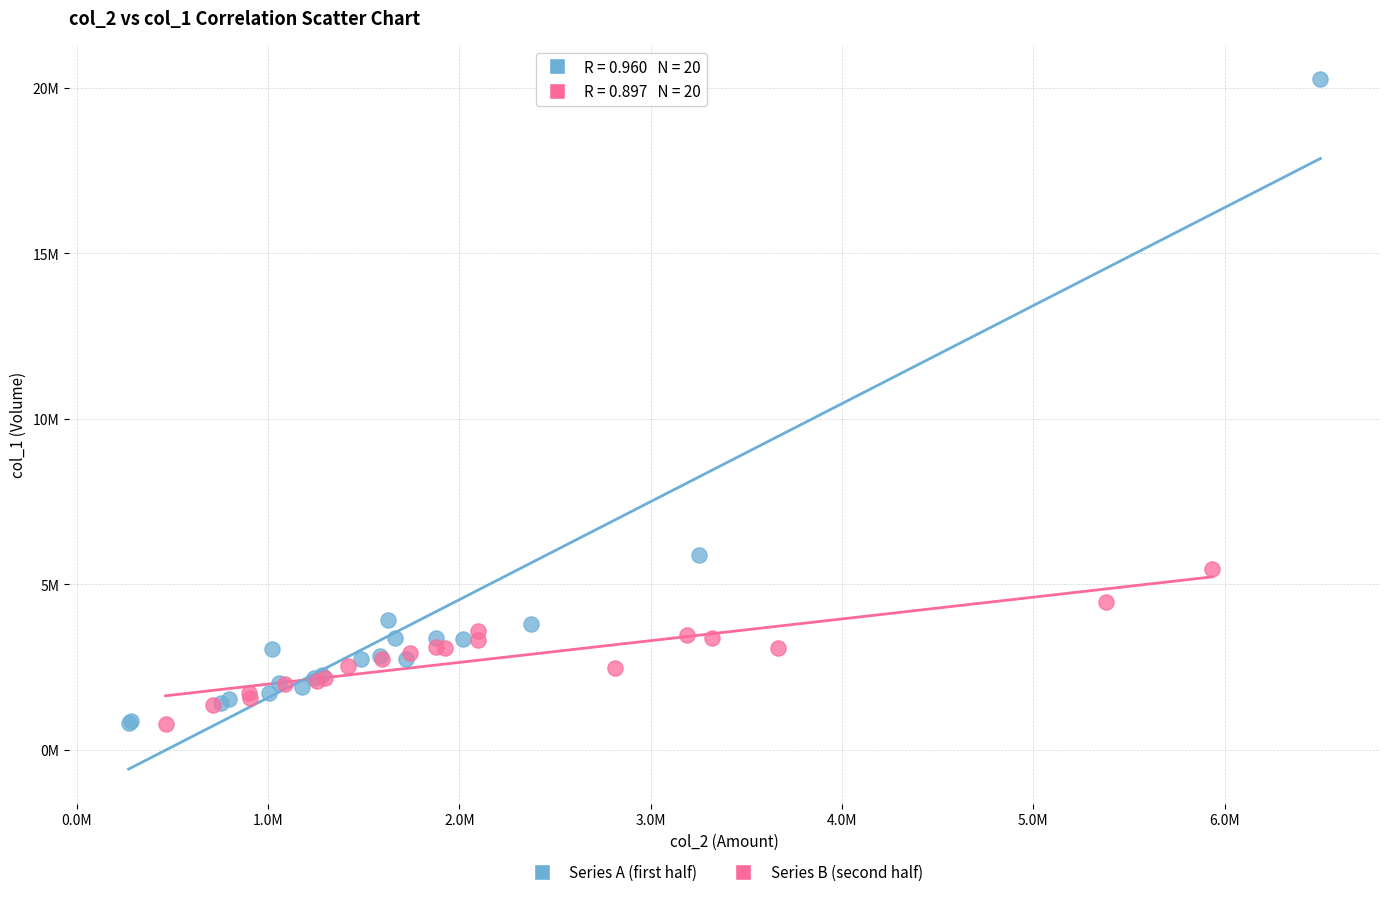

What are all the series names shown in the legend?

Series A (first half), Series B (second half)